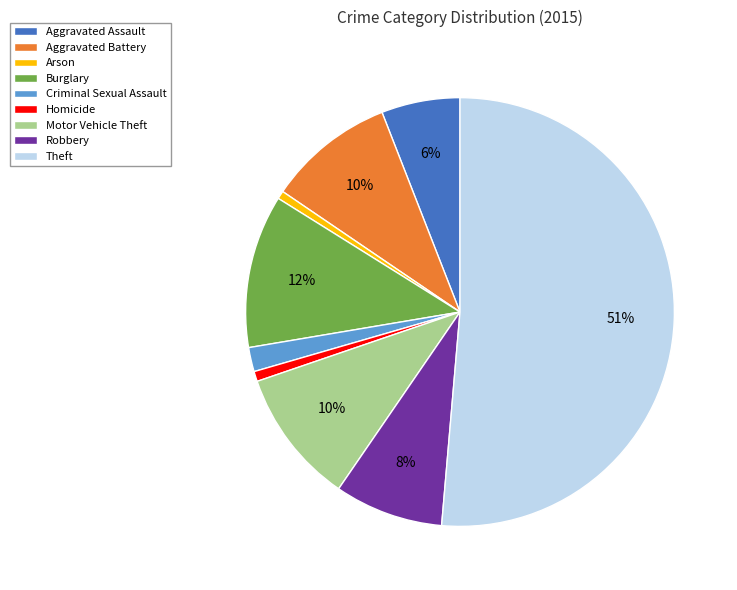

The Burglary slice represents 1% of the pie. True or false?

False